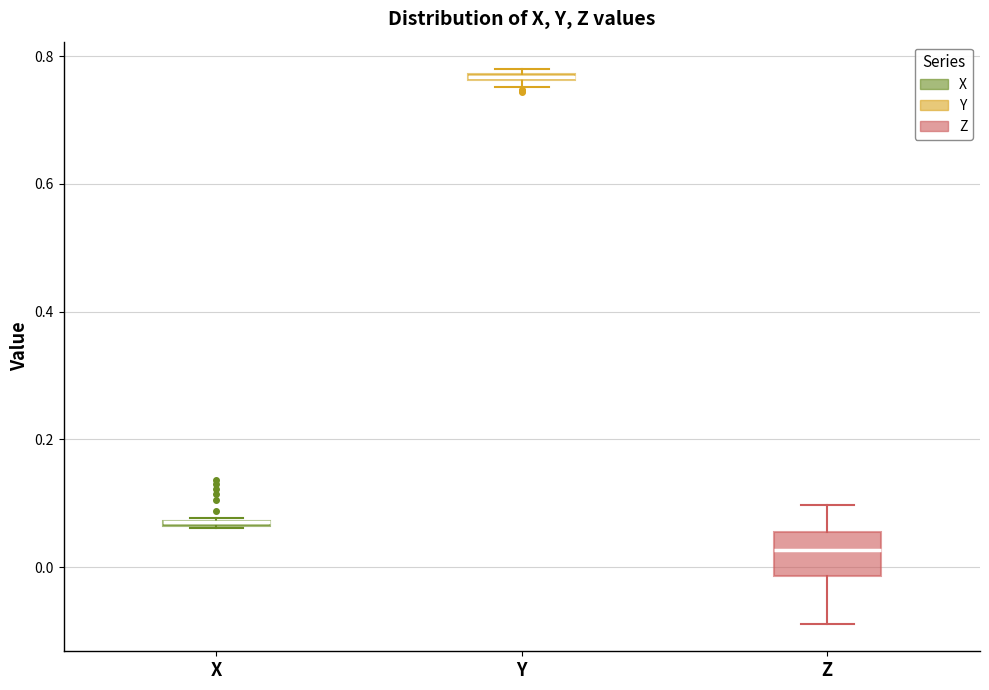

Comparing the boxes themselves (not the whiskers), which one is the tallest?

Z